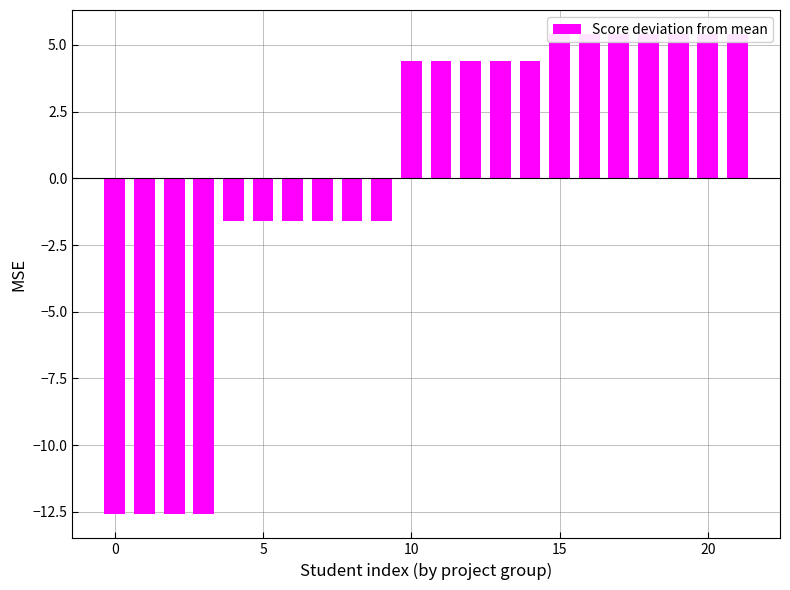

What is the ratio of the value at 20 to the value at 15?

1.0